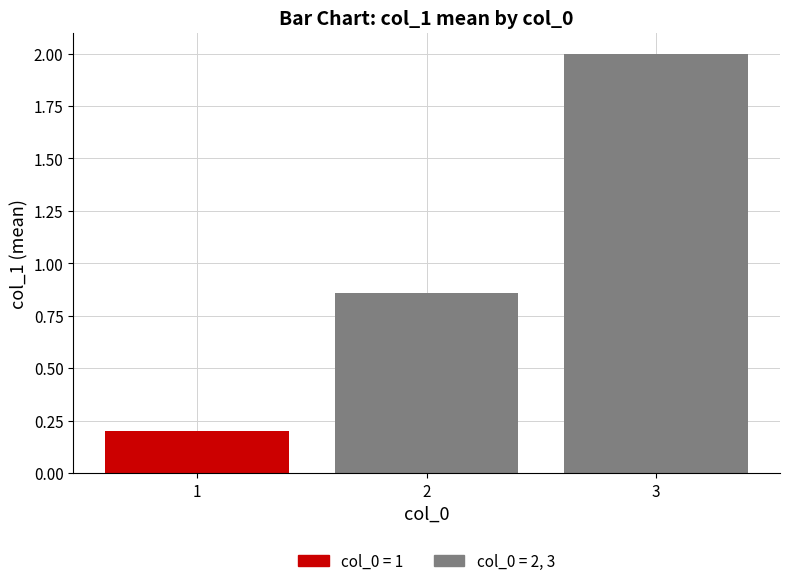

At which category does the chart reach its peak across all series?

3